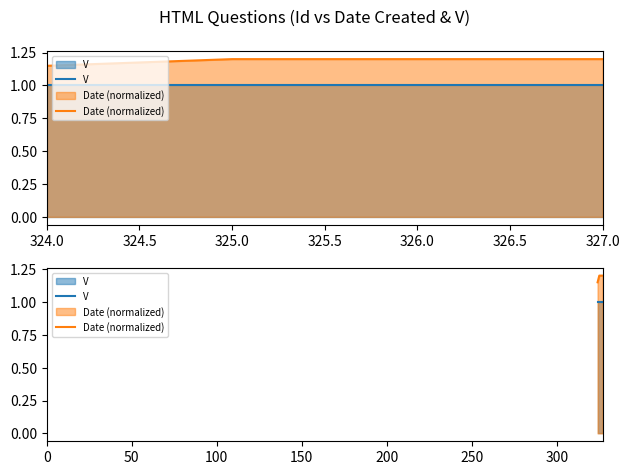

Is the value of V at 324.0 greater than the value of Date (normalized) at 324.5?

No